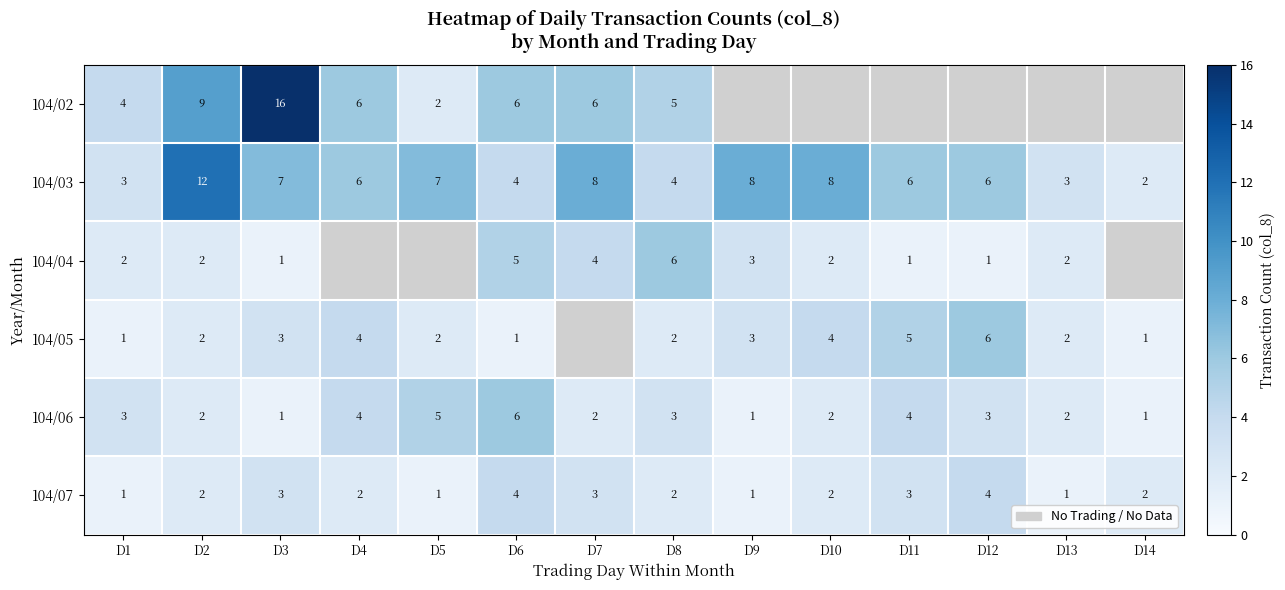

What is the sum of the 104/05 values at D2 and D10?

6